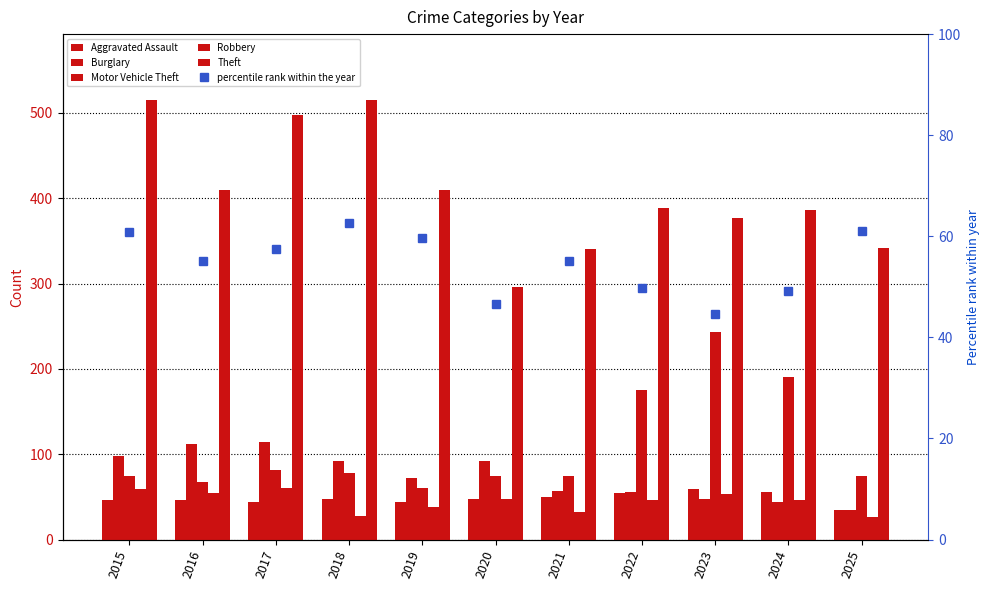

What is the difference between the second highest and second lowest values in the Aggravated Assault series?

12.0